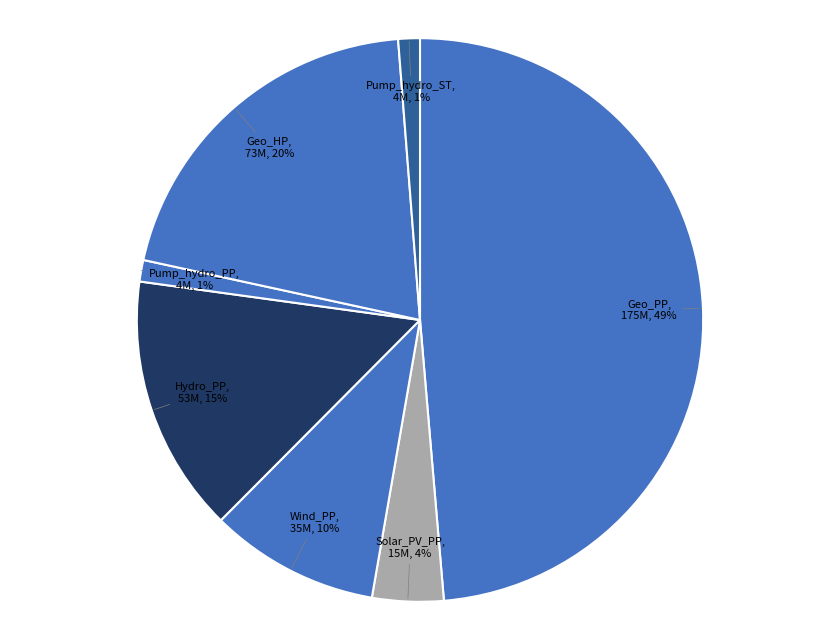

What is the largest slice in the pie chart?

Geo_PP